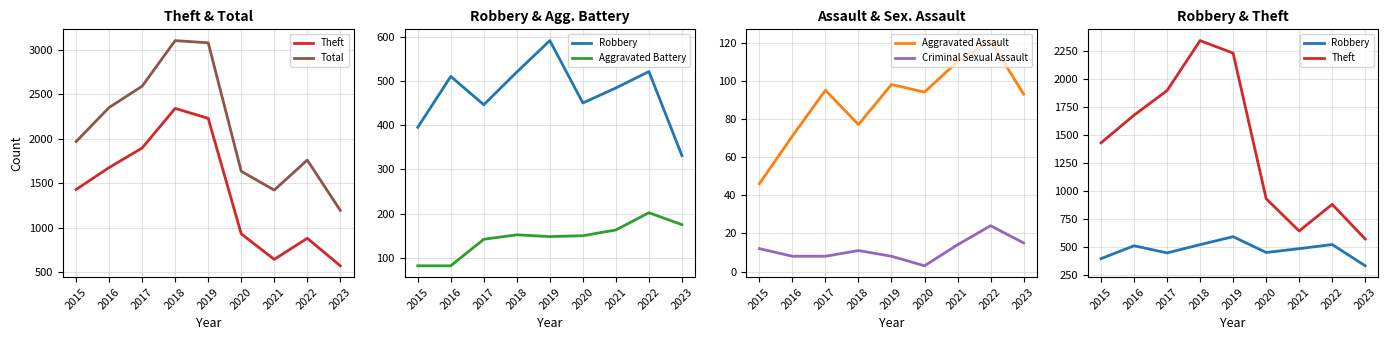

Reading left to right, extract all data points from this chart.

Theft: 2015=1429	2016=1676	2017=1896	2018=2342	2019=2230	2020=930	2021=642	2022=880	2023=570
Total: 2015=1968	2016=2352	2017=2592	2018=3105	2019=3080	2020=1634	2021=1422	2022=1760	2023=1193
Robbery: 2015=395	2016=510	2017=446	2018=520	2019=591	2020=450	2021=484	2022=521	2023=331
Aggravated Battery: 2015=82	2016=82	2017=142	2018=152	2019=148	2020=150	2021=163	2022=202	2023=175
Aggravated Assault: 2015=46	2016=71	2017=95	2018=77	2019=98	2020=94	2021=110	2022=121	2023=93
Criminal Sexual Assault: 2015=12	2016=8	2017=8	2018=11	2019=8	2020=3	2021=14	2022=24	2023=15